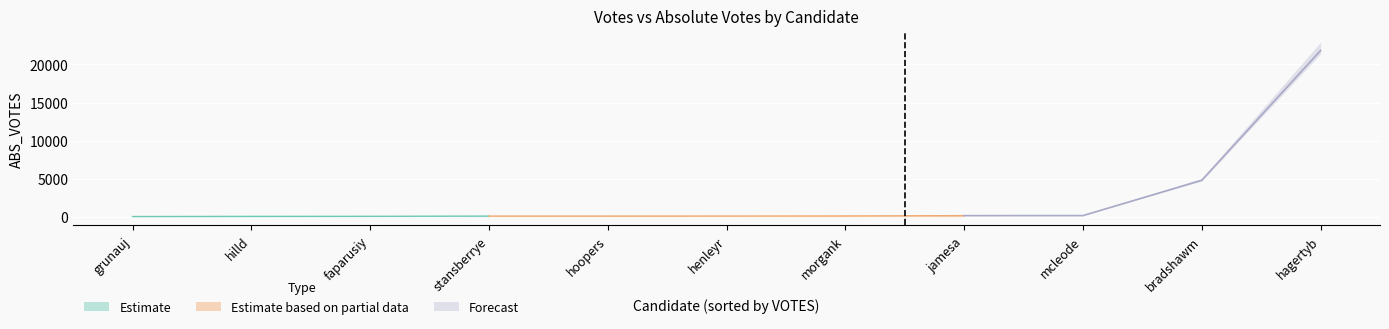

What is the sum of the VOTES values at faparusiy and hilld?

87